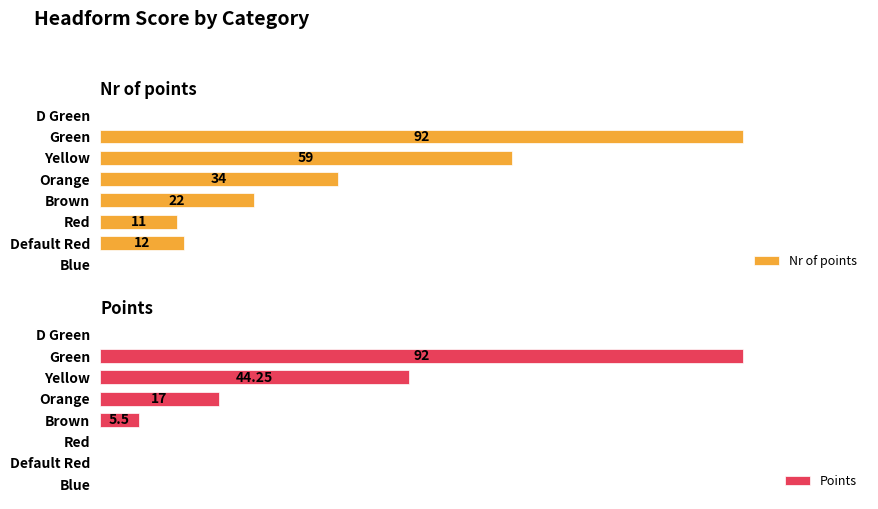

How many series are shown in this chart?

2